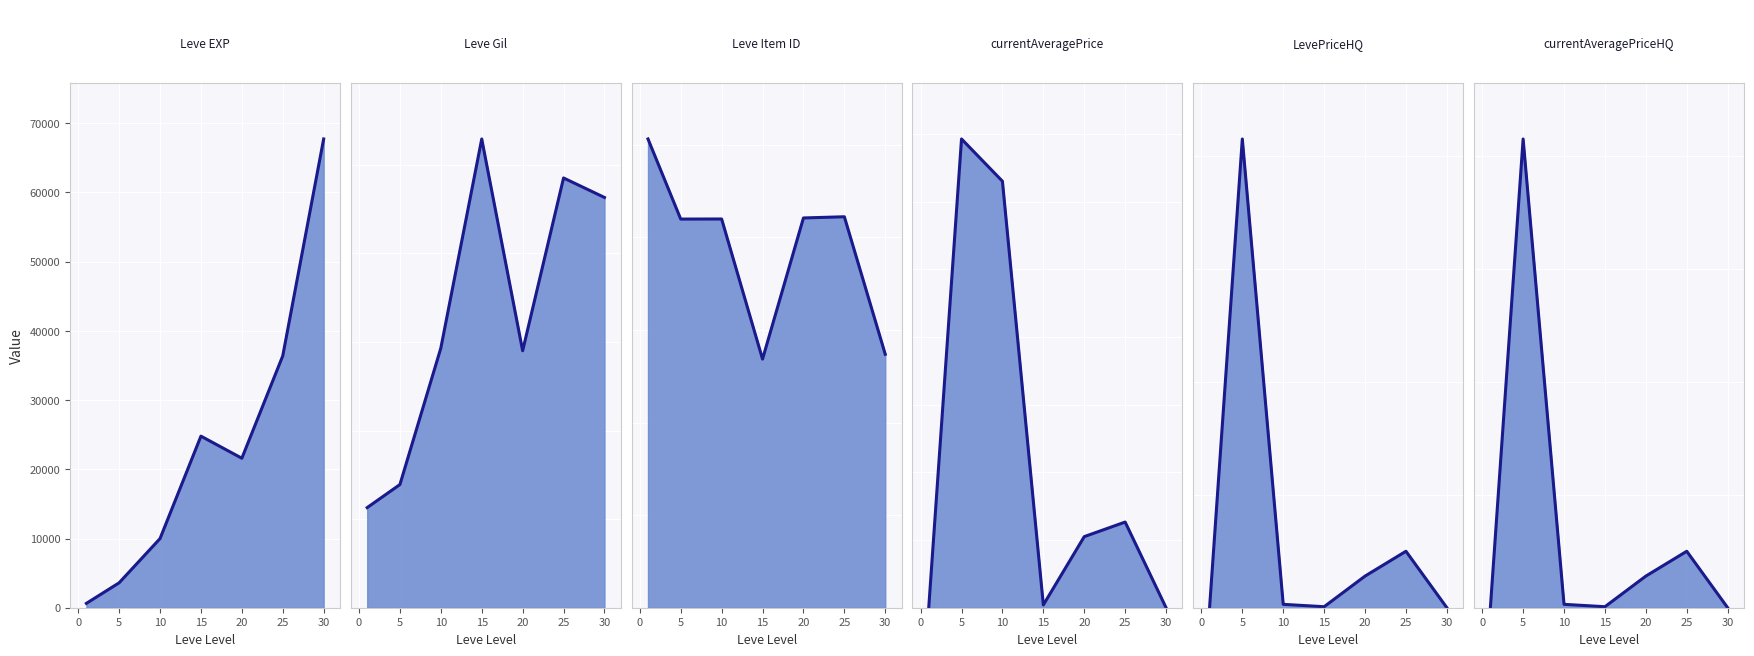

Between 25 and 20, which is larger?

25